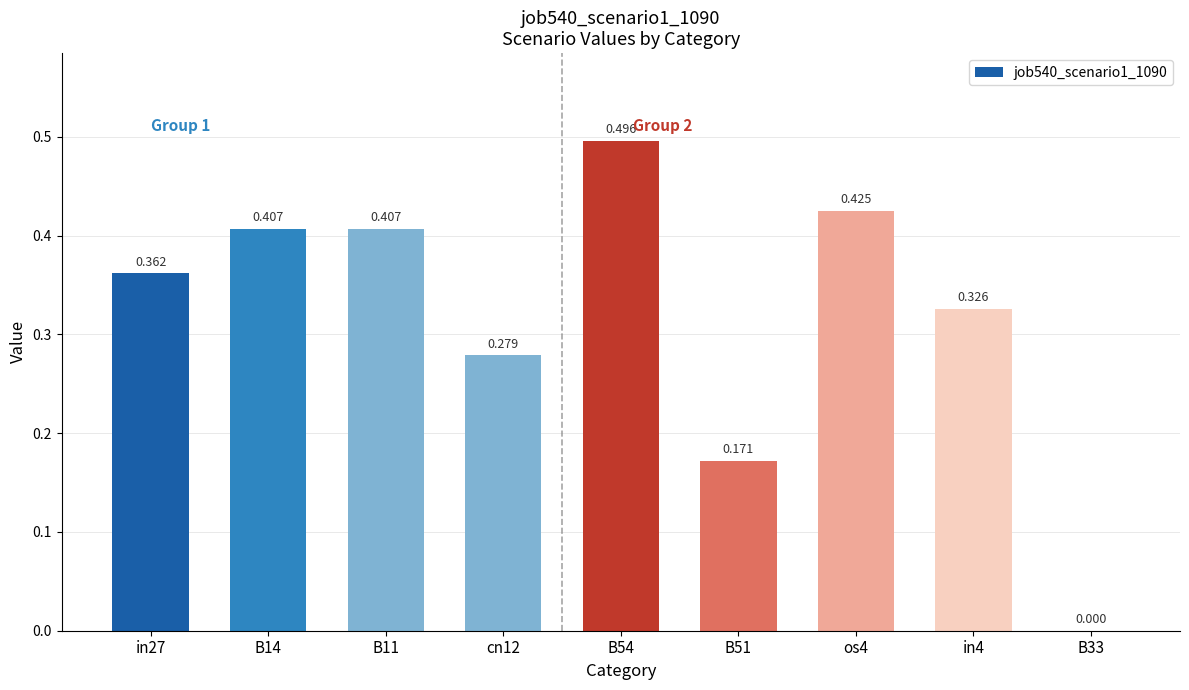

What position from the left is cn12?

4